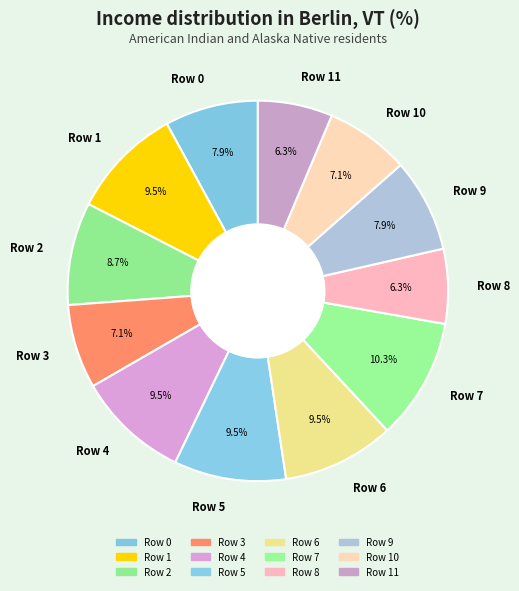

Which has a higher value, Row 8 or Row 7?

Row 7